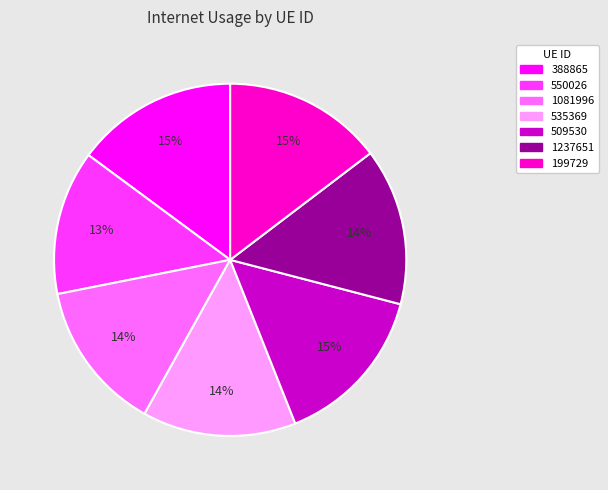

Do 550026 and 535369 together represent more than half of the pie?

No